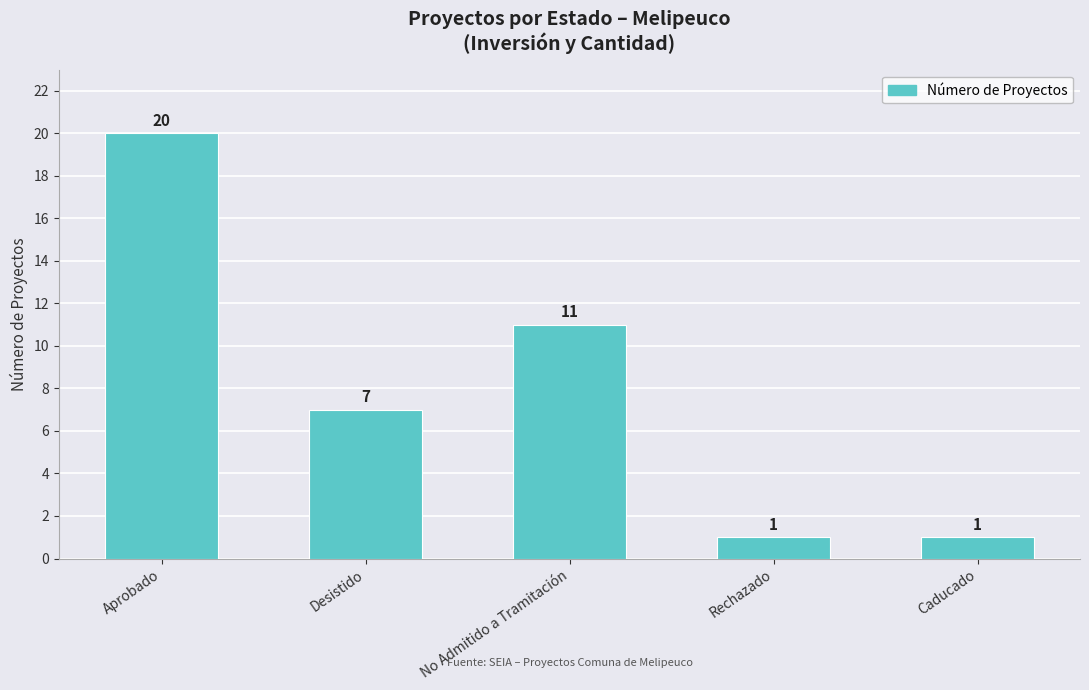

Reading left to right, extract all data points from this chart.

20	7	11	1	1